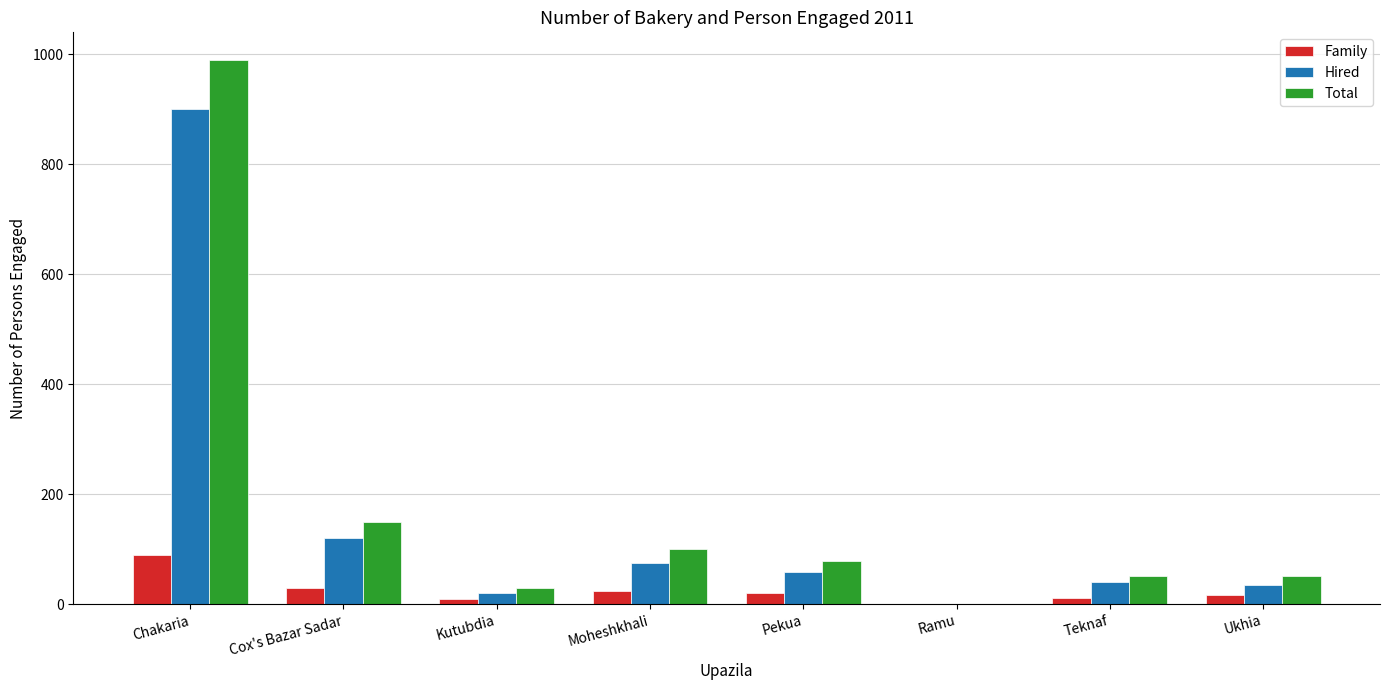

Count the number of data series in this chart.

3